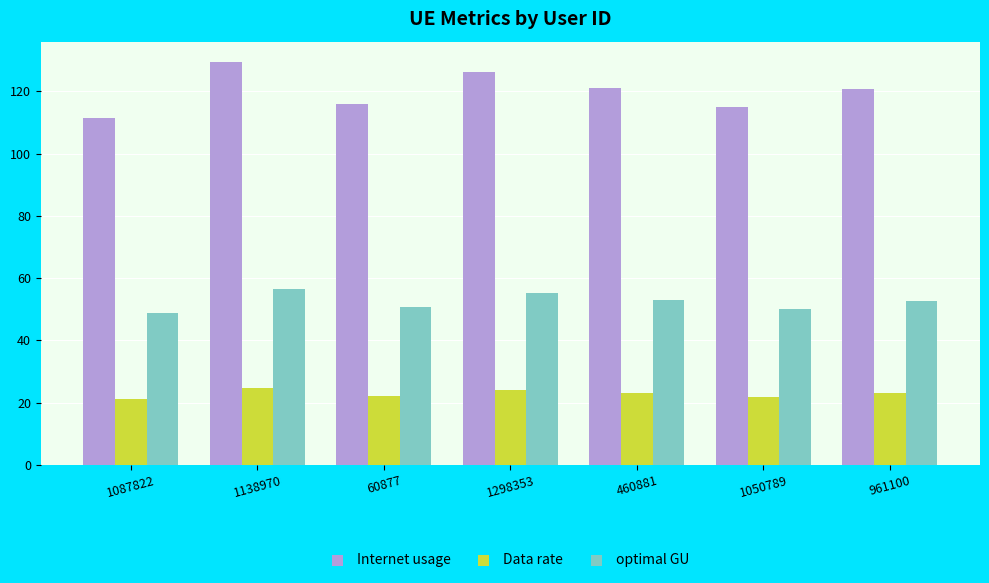

What is the smallest value displayed?

21.2